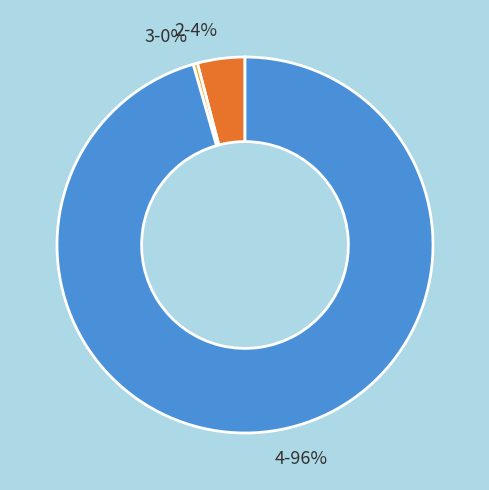

The 2 slice represents 4% of the pie. True or false?

True